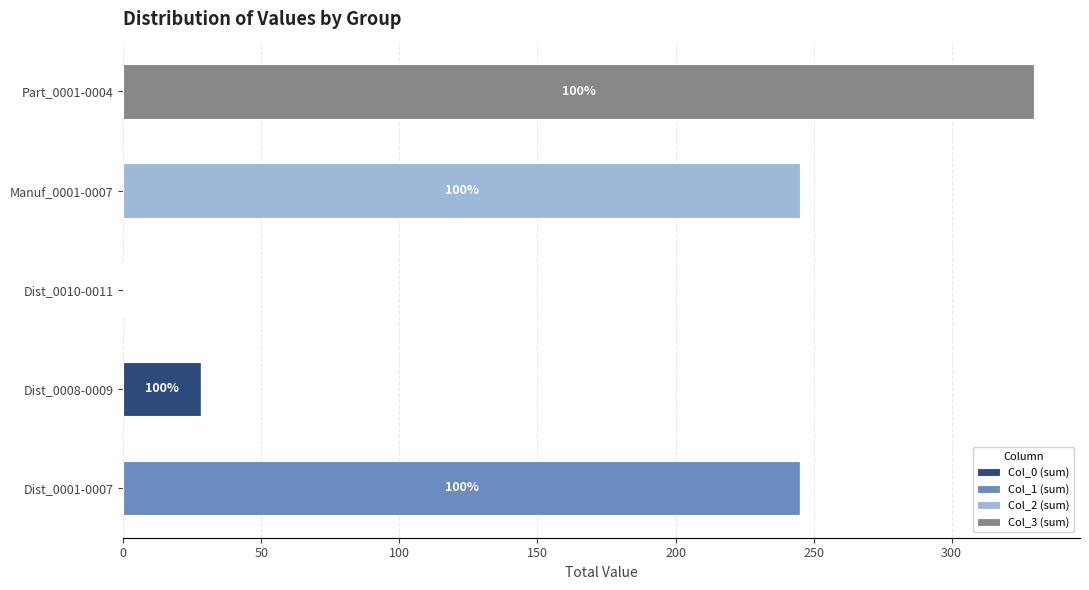

At which label does Col_0 (sum) reach its peak?

Dist_0008-0009